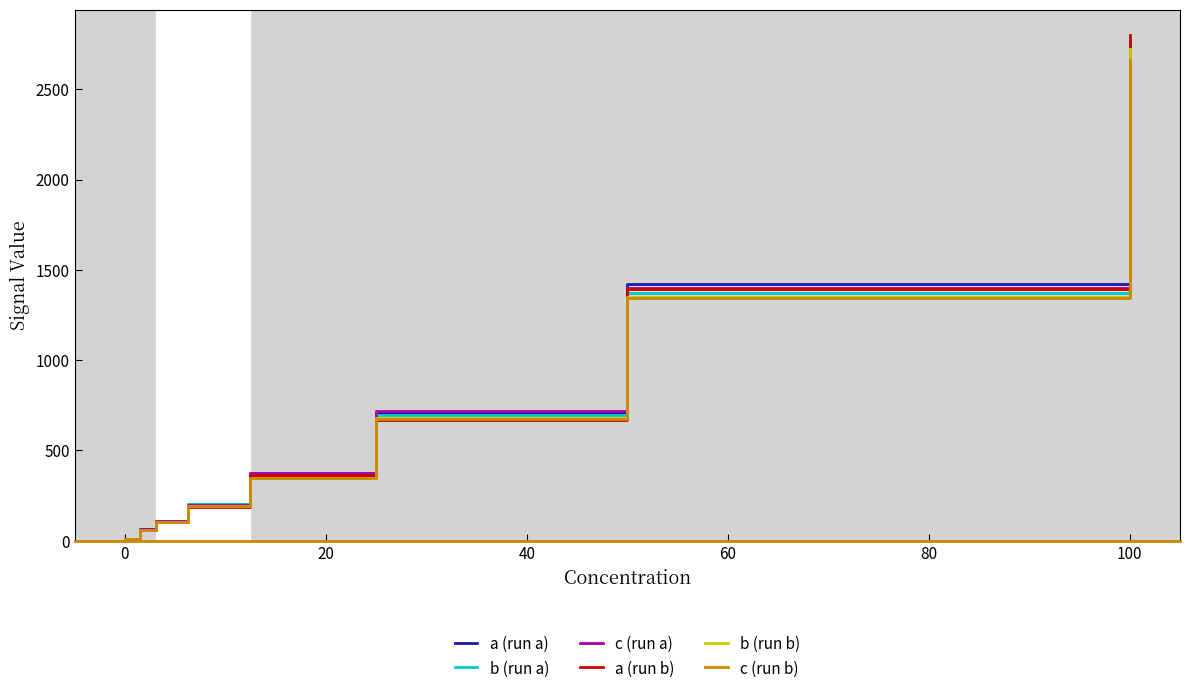

What are all the series names shown in the legend?

a (run a), b (run a), c (run a), a (run b), b (run b), c (run b)